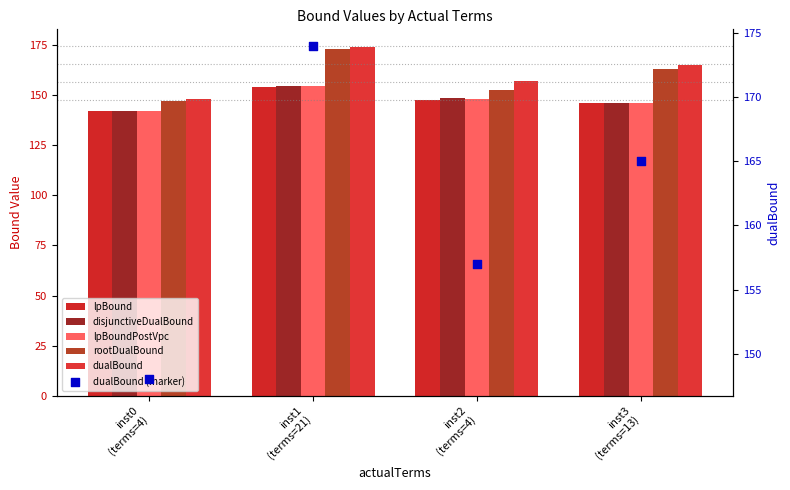

What is the total value across all series at inst3
(terms=13)?

931.5